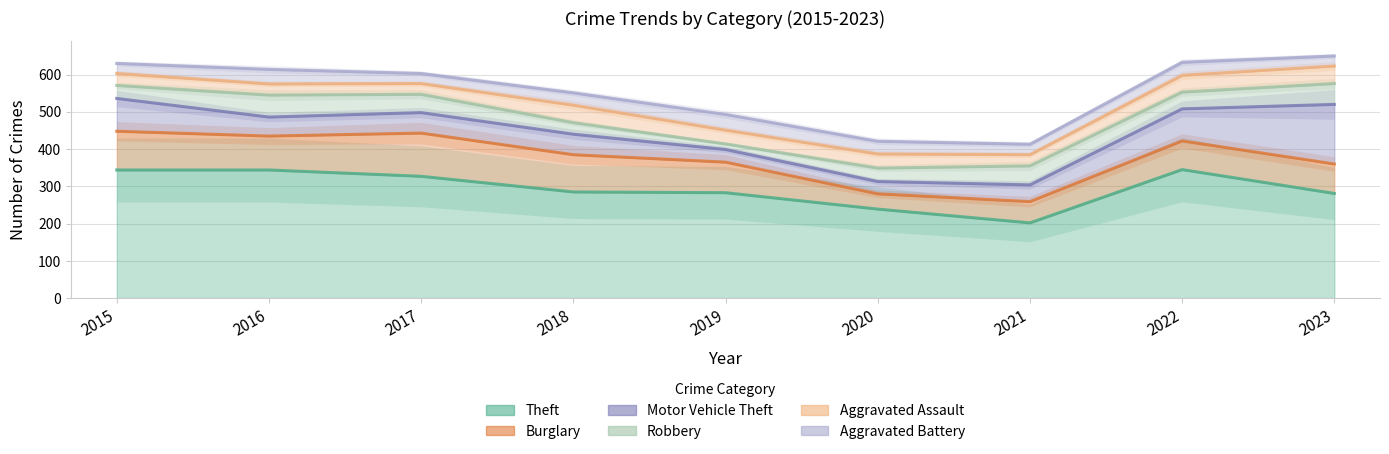

True or false: Burglary and Aggravated Assault intersect in this chart.

False